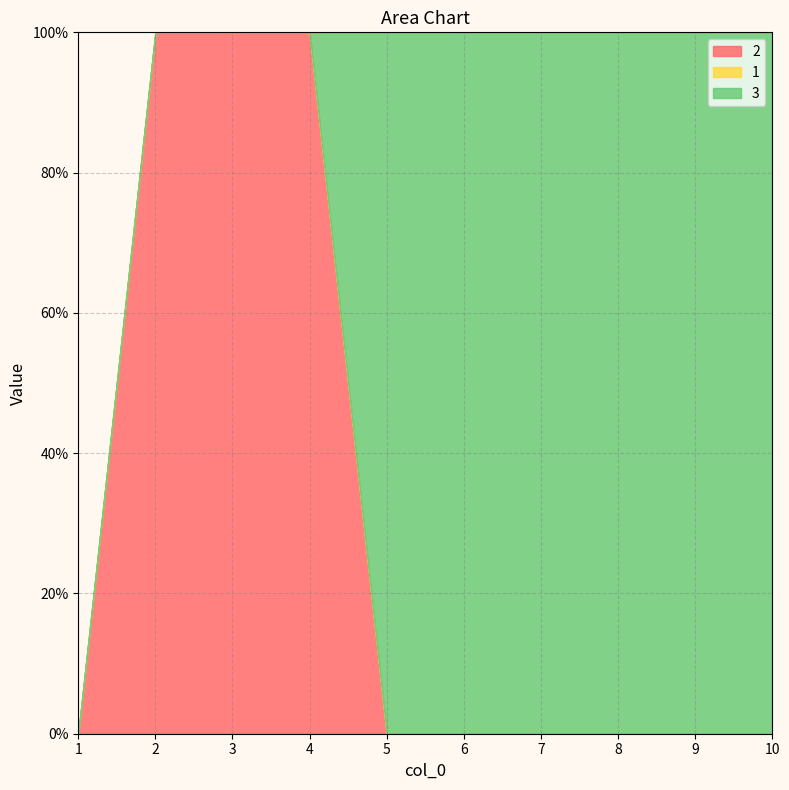

At which label does 3 reach its peak?

5